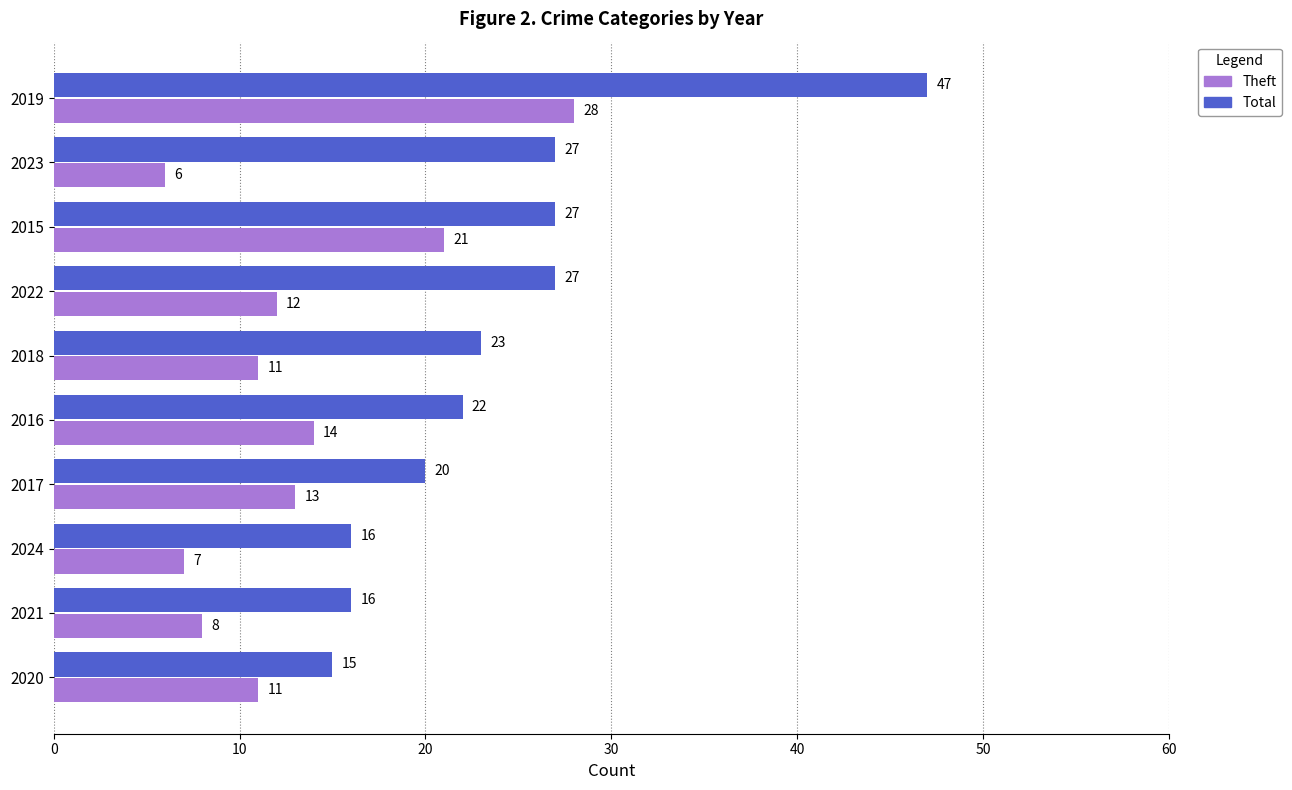

What is the spread (max minus min) of values at 2023?

21